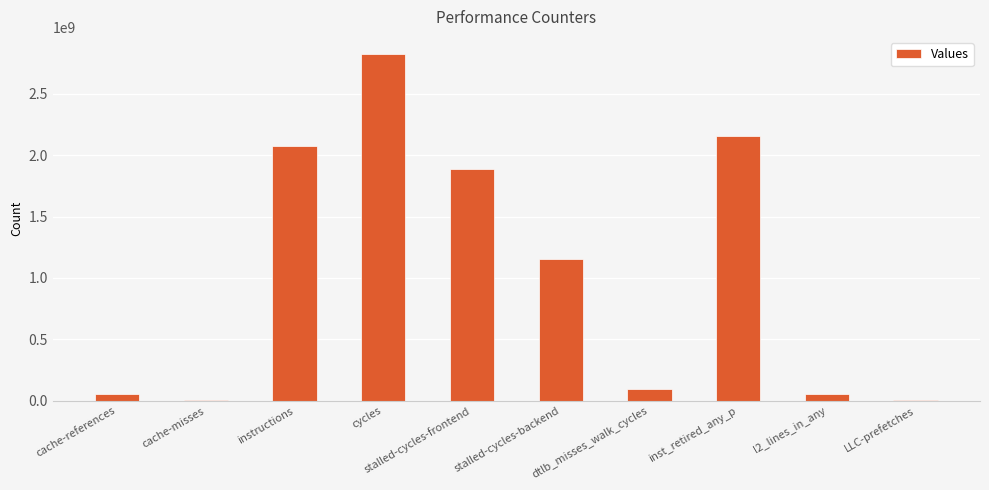

Is it true that the value at dtlb_misses_walk_cycles is 96697759?

True